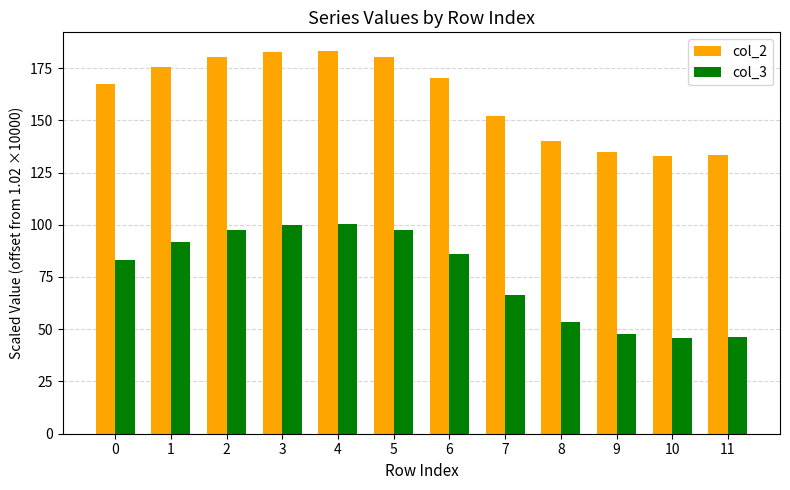

How many data points in col_3 are less than 86?

6